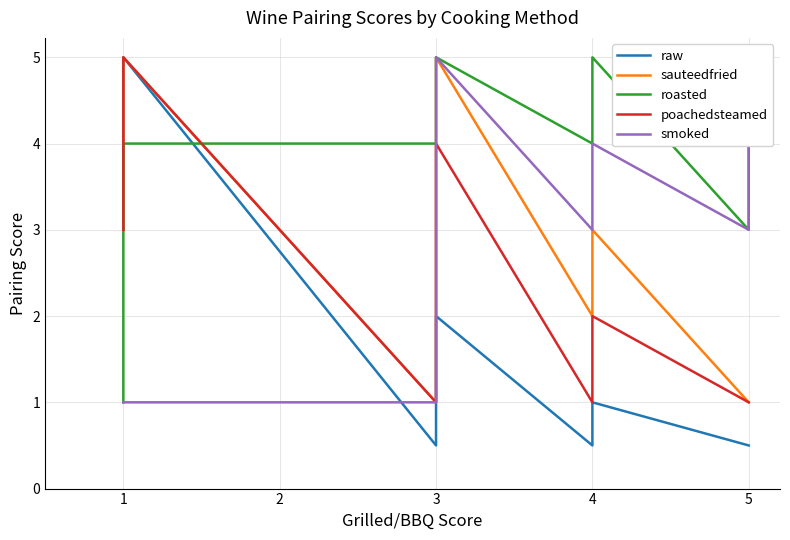

How many data points in sauteedfried are less than 3?

5